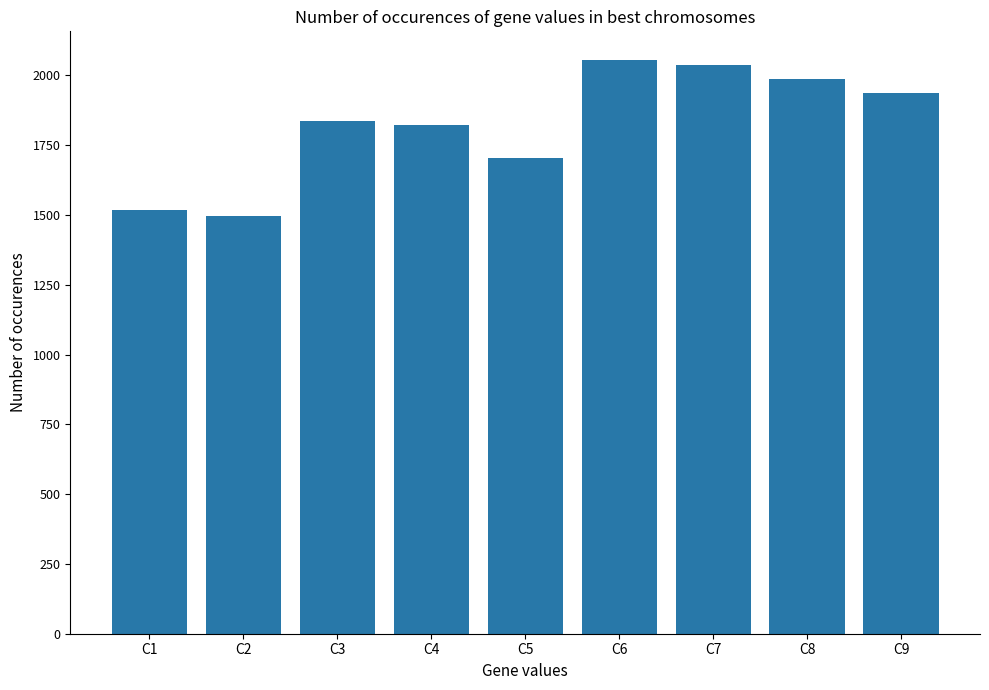

Does the chart contain stacked bars?

No